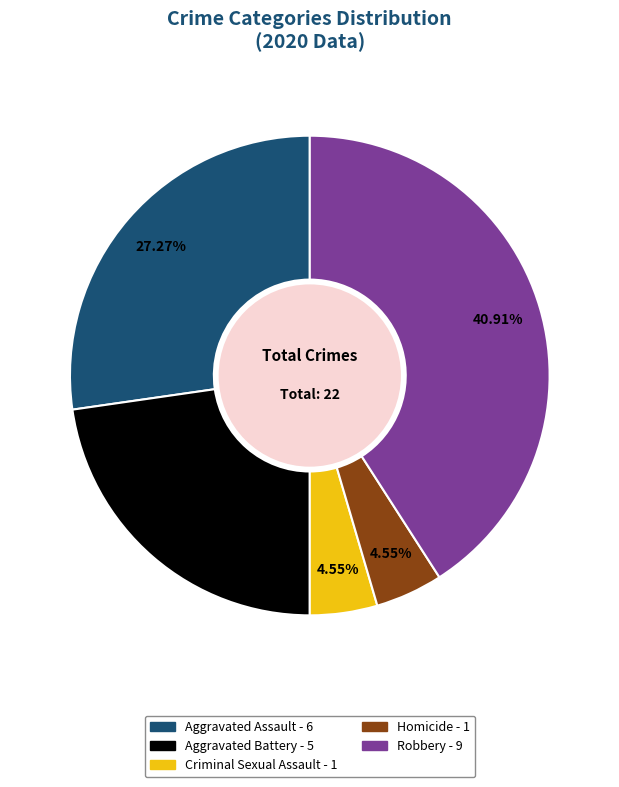

True or false: Aggravated Assault accounts for 42% of the total.

False